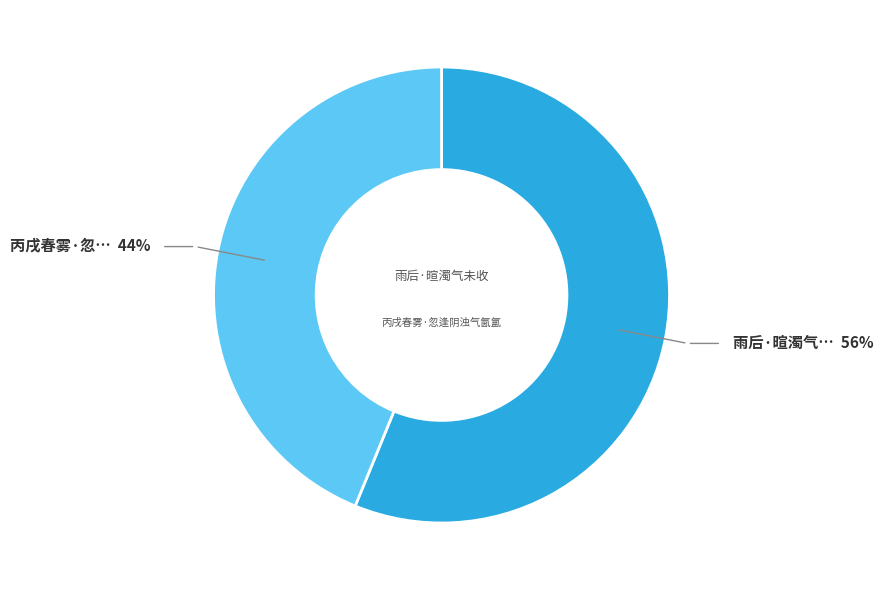

To the nearest percent, what percentage of the pie is 雨后·暄濁气未收?

56%